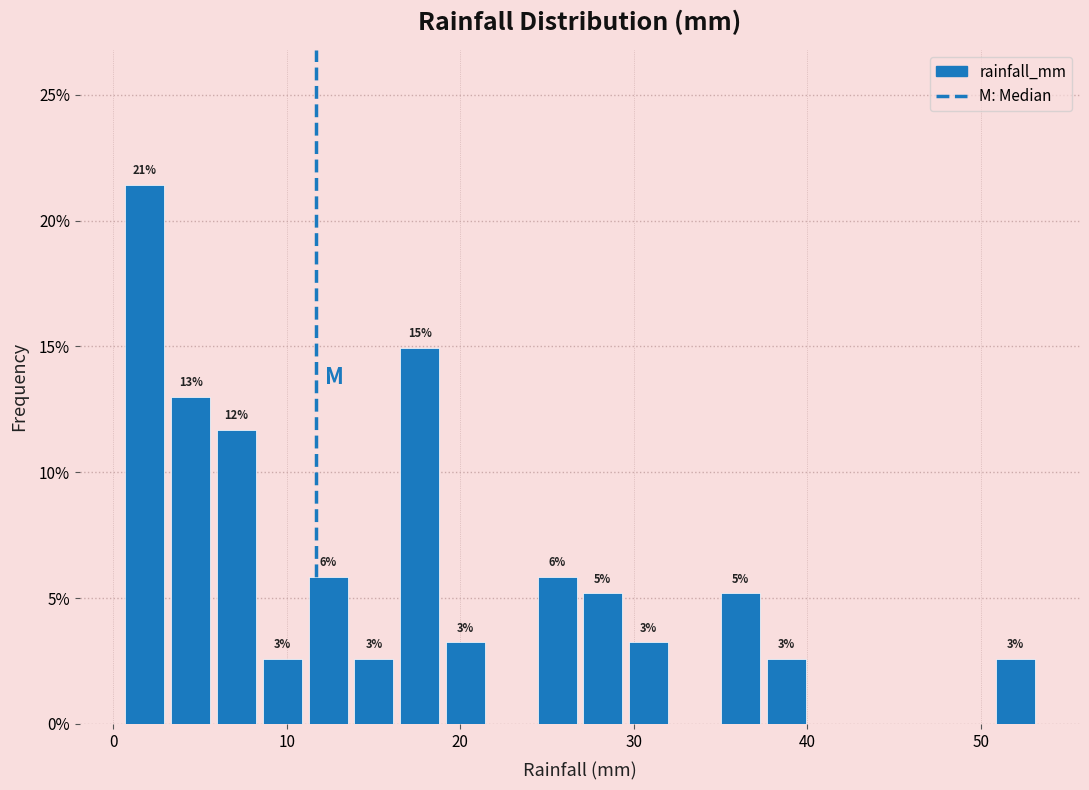

Read against the x-axis, roughly where is the centre of the tallest bar?

2